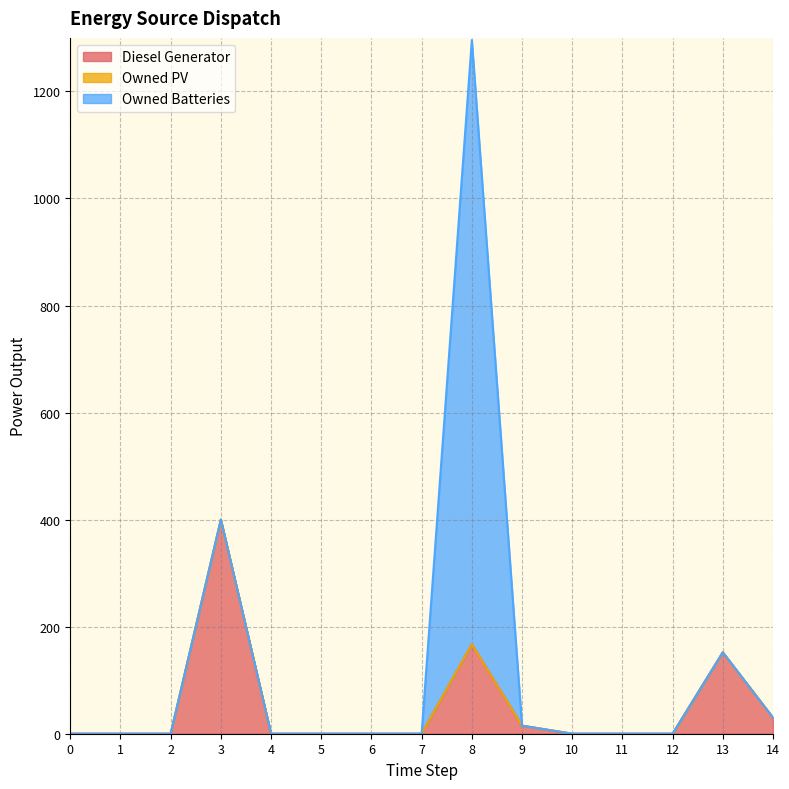

Reading right to left, transcribe all the data shown in this chart.

Diesel Generator: 14=30.0	13=152.0	12=0.0	11=0.0	10=0.0	9=15.0	8=167.0	7=0.0	6=0.0	5=0.0	4=0.0	3=400.0	2=0.0	1=0.0	0=0.0
Owned PV: 14=0.0	13=0.0	12=0.0	11=0.0	10=0.0	9=0.0	8=0.0	7=0.0	6=0.0	5=0.0	4=0.0	3=0.0	2=0.0	1=0.0	0=0.0
Owned Batteries: 14=0.0	13=0.0	12=0.0	11=0.0	10=0.0	9=0.0	8=1129.0	7=0.0	6=0.0	5=0.0	4=0.0	3=0.0	2=0.0	1=0.0	0=0.0